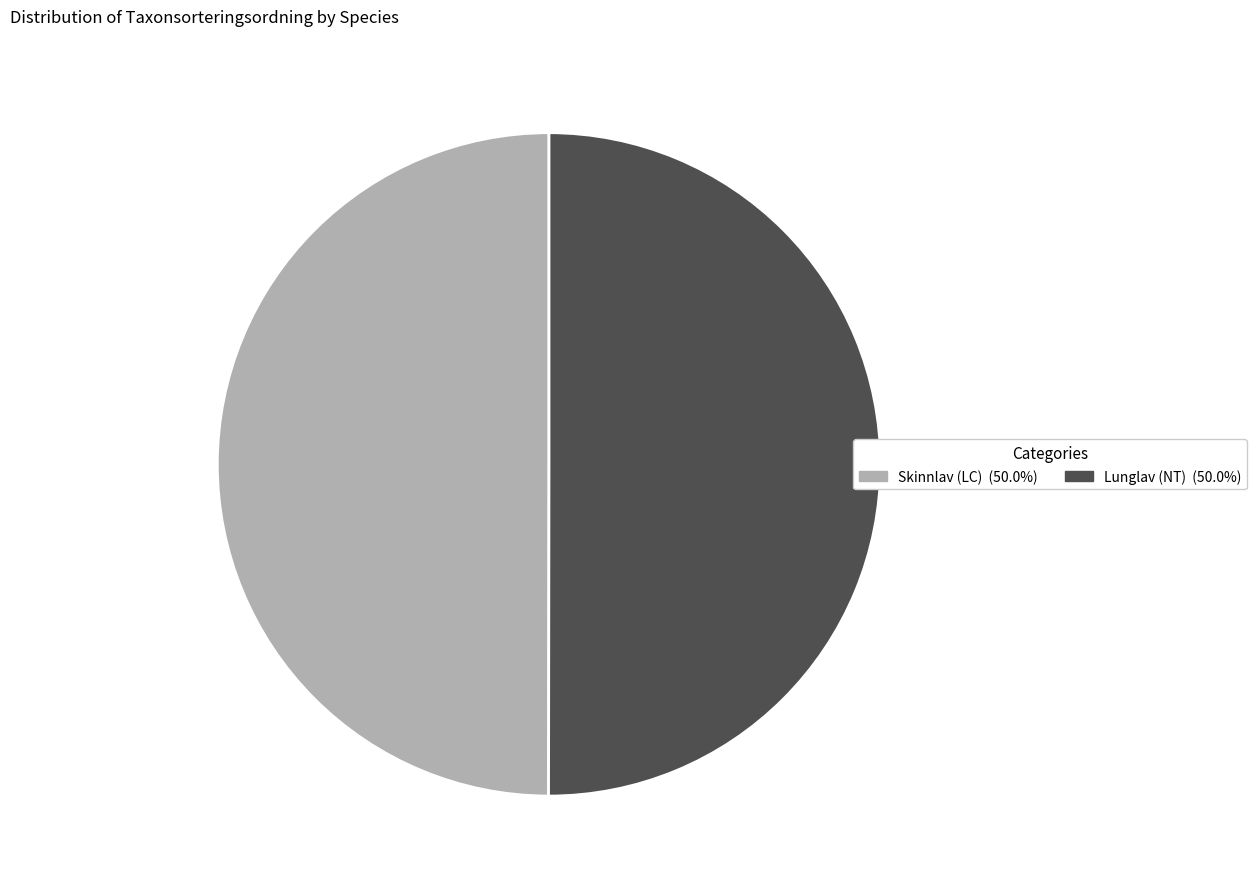

Combined, do Skinnlav (LC) (50.0%) and Lunglav (NT) (50.0%) account for over 50%?

Yes